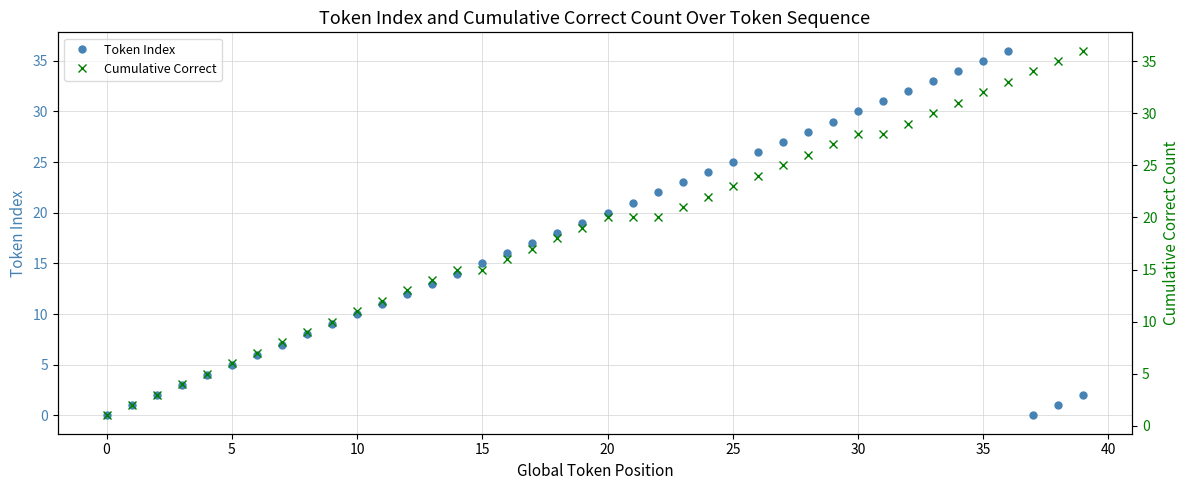

How many times do Cumulative Correct and Token Index cross each other?

1